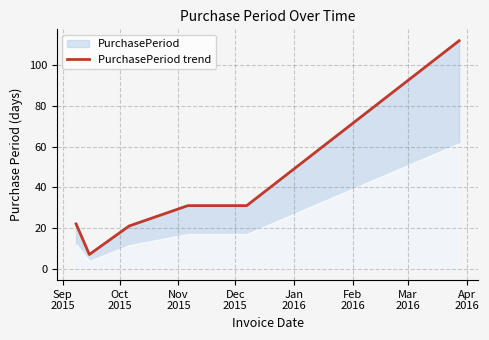

How many data points are less than 31?

3